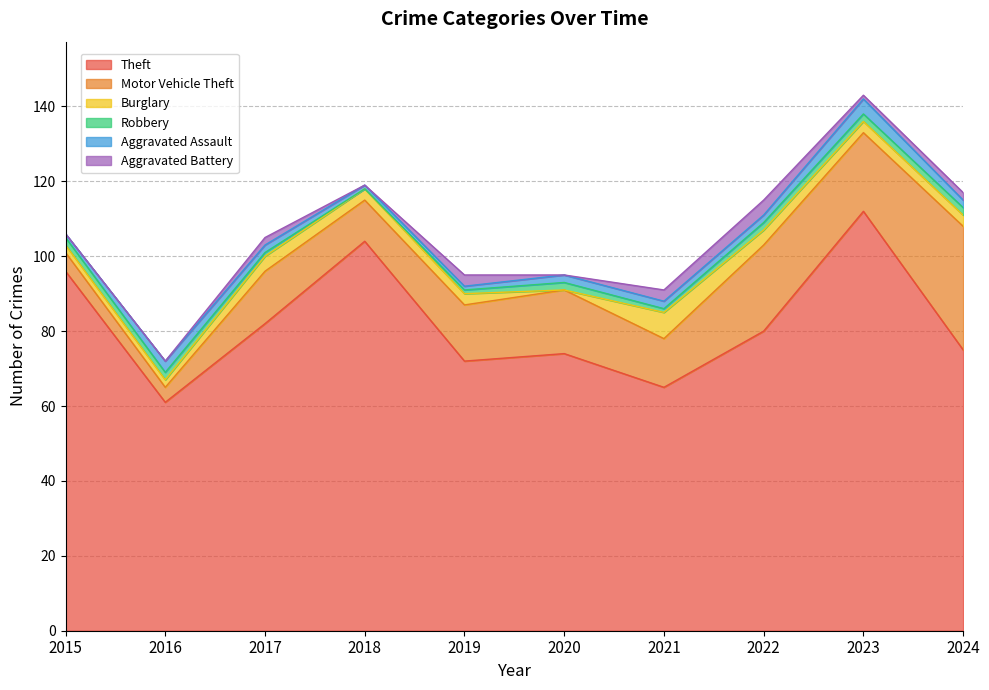

What is the average value of the Theft series?

82